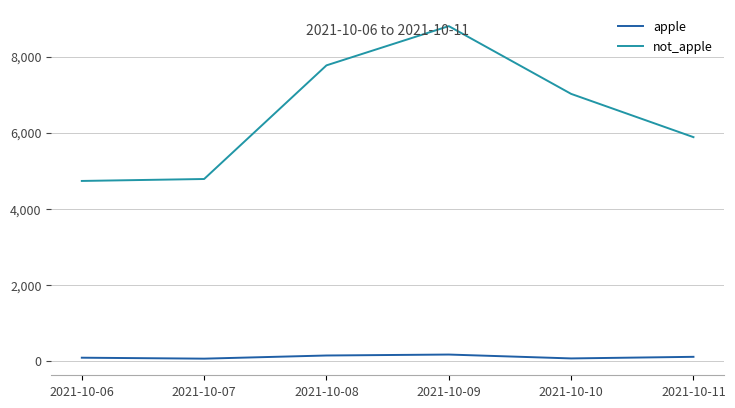

List the series in order of their peak value, highest first.

not_apple, apple